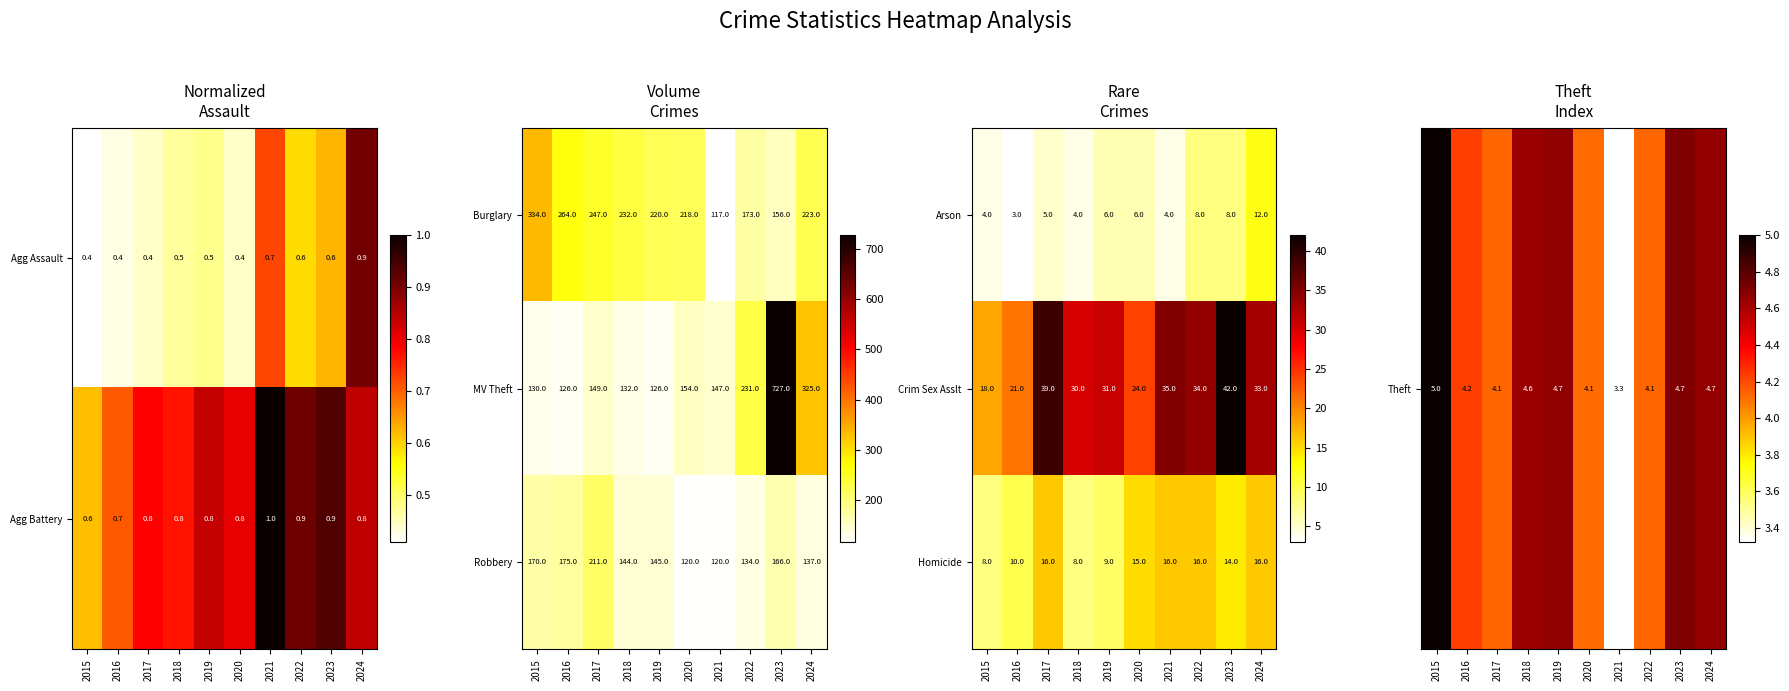

Count the Arson values in the range 4 to 8.

8